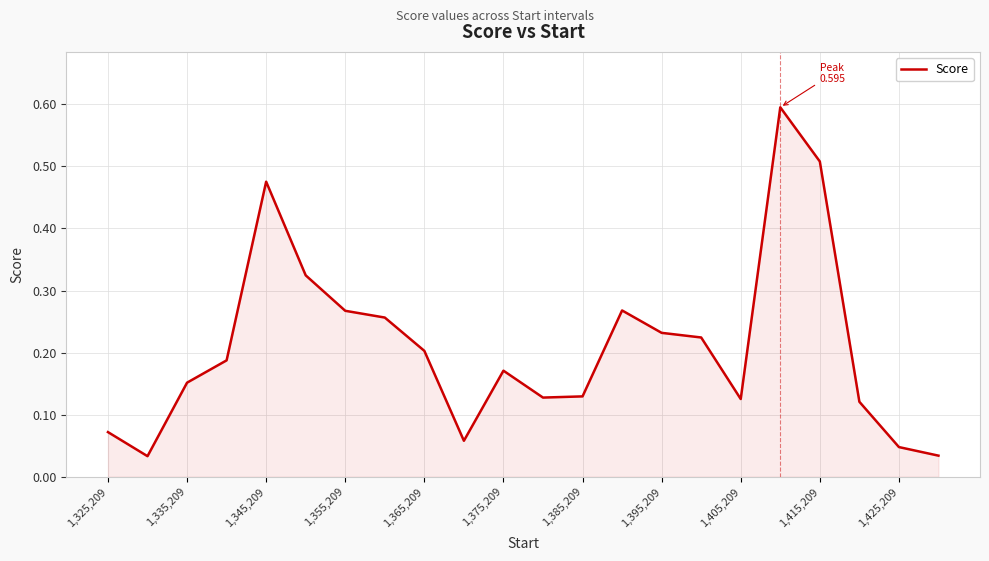

What is the greatest value displayed?

0.6